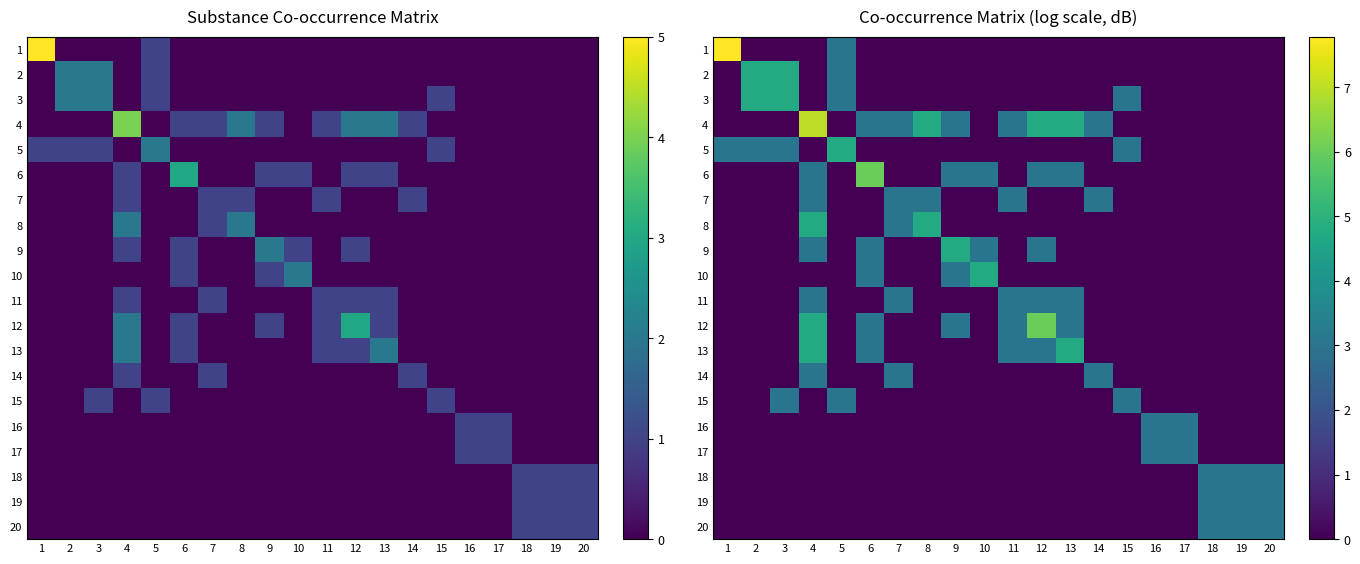

Which series has the largest range (max minus min)?

1